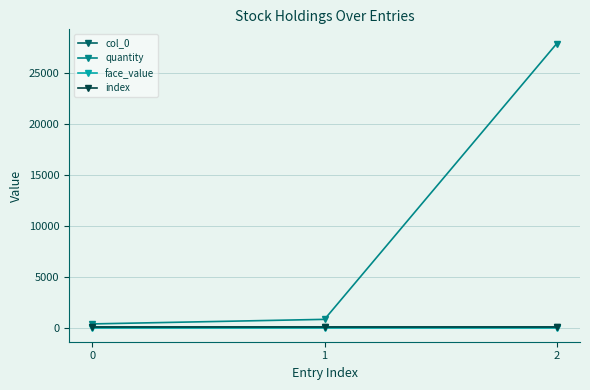

At which label does index reach its peak?

2